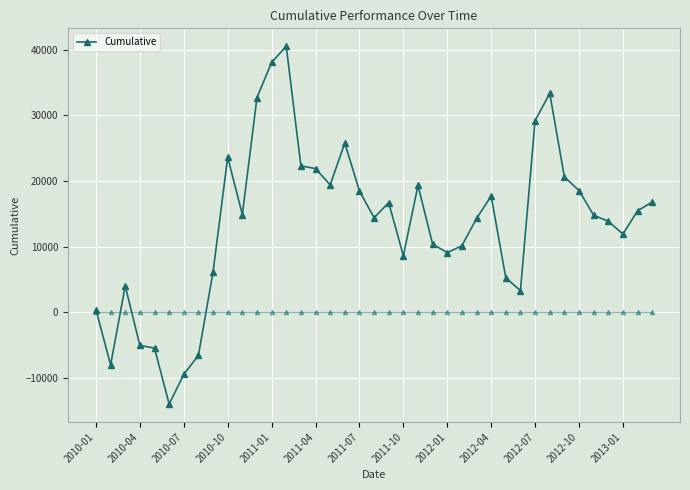

How many values are below 14787?

19